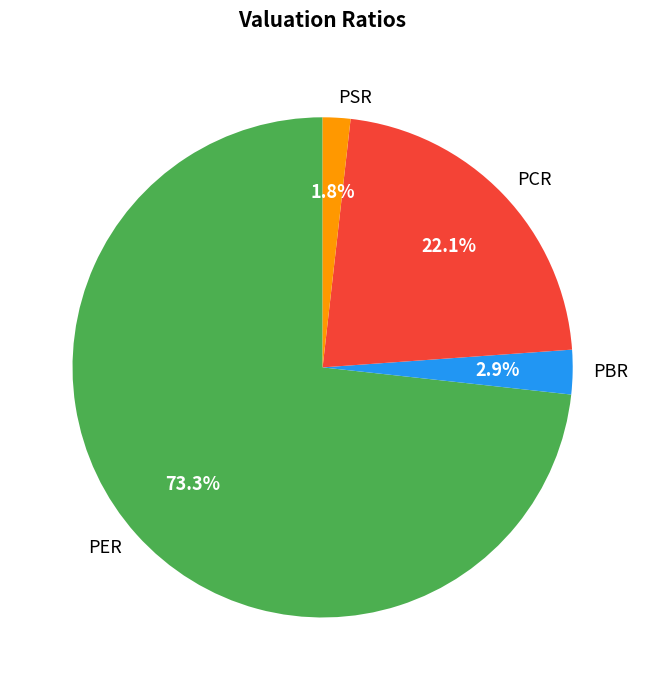

How many segments does this pie chart have?

4